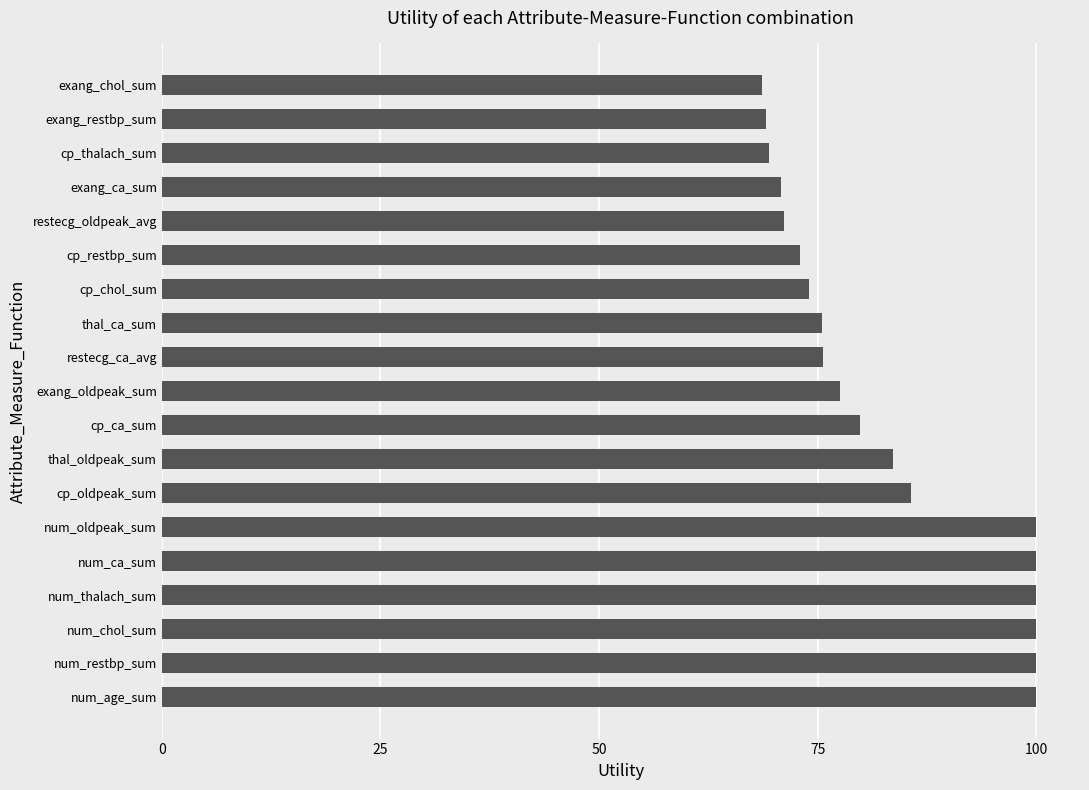

What is the average value?

82.8